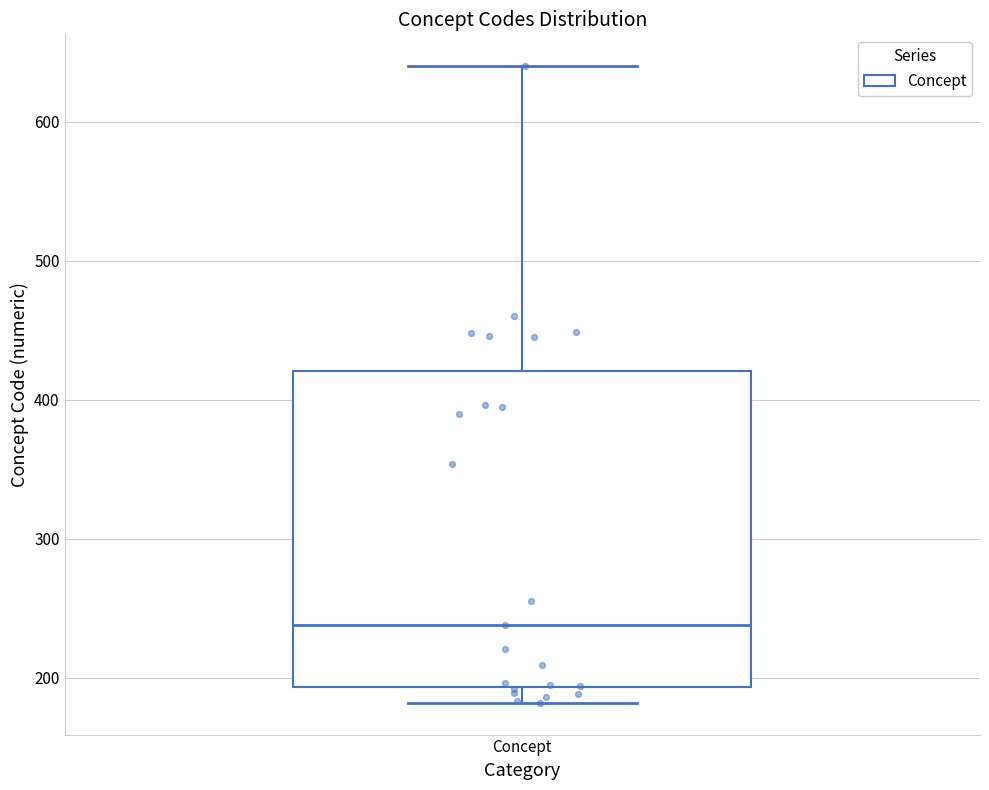

Where is the upper edge of the box for Concept on the y-axis? The values are not printed on the chart, so give them approximately, as read against the axis.

420